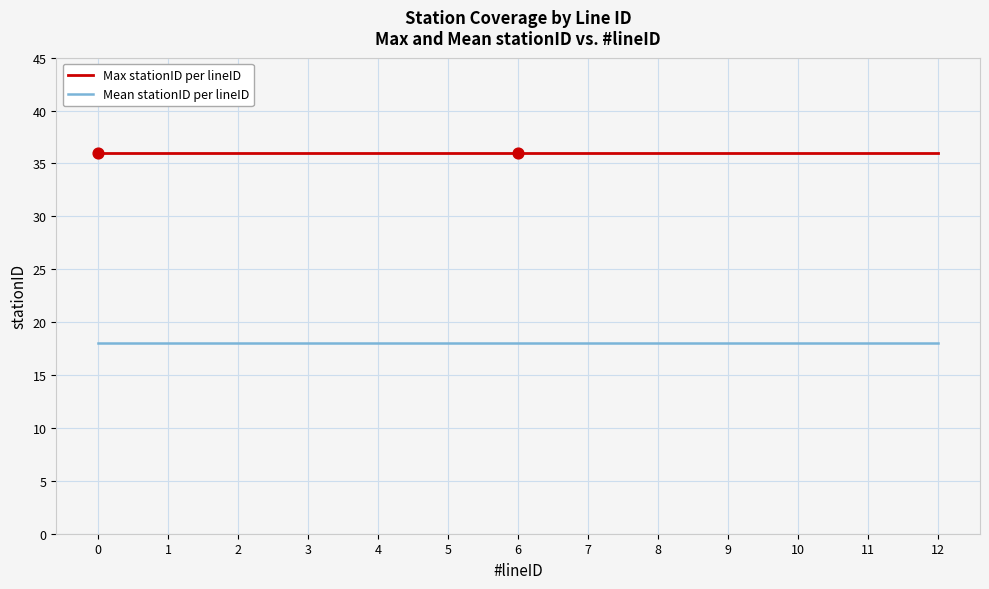

At how many categories does at least one series exceed 32?

13